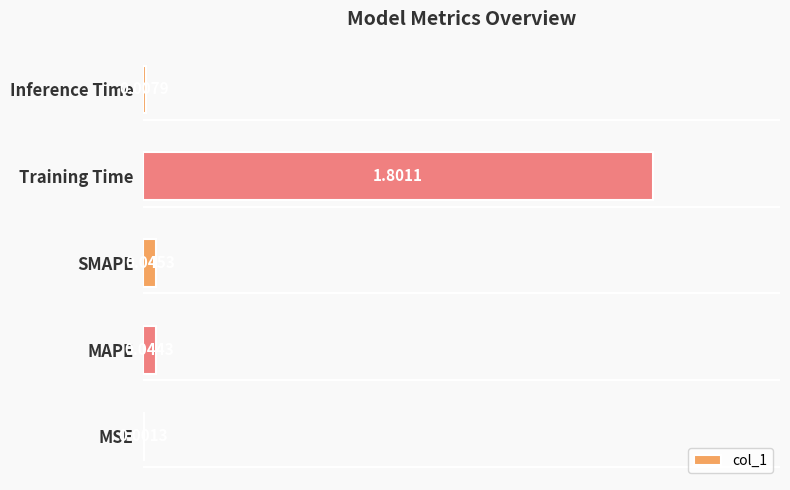

Which label corresponds to the largest value in the chart?

Training Time